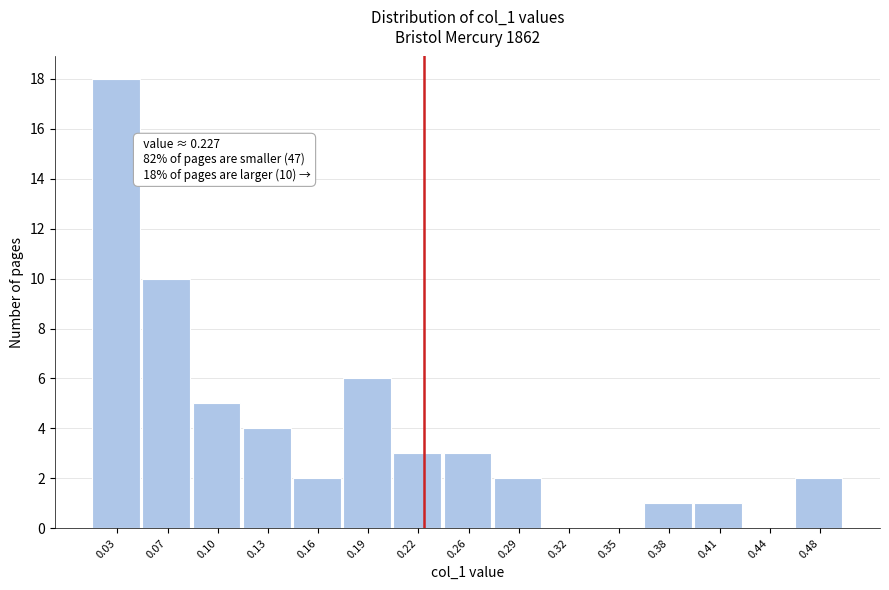

Which range on the x-axis has the tallest bar?

0.020 to 0.050